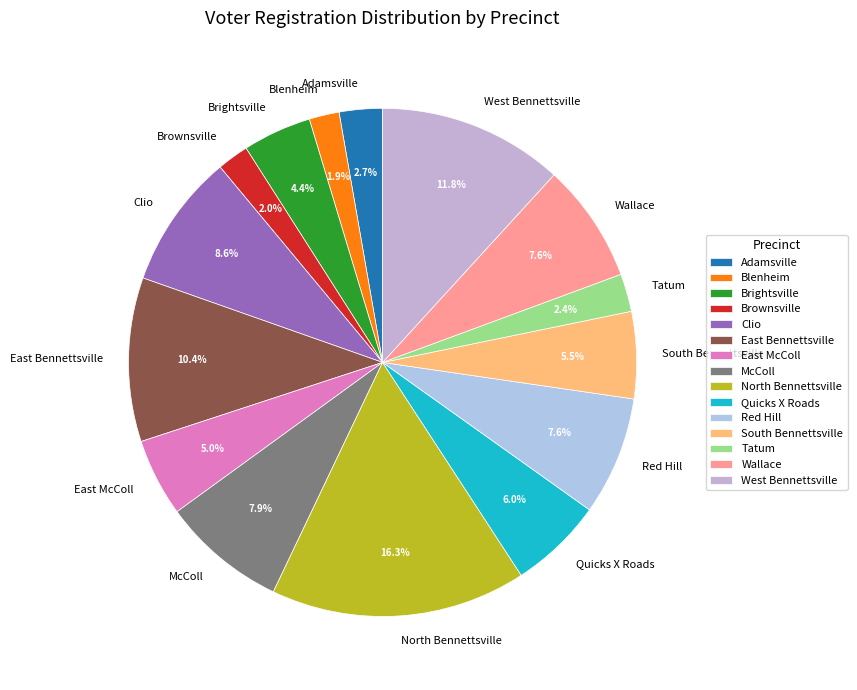

What percentage is the West Bennettsville slice, to the nearest percent?

12%